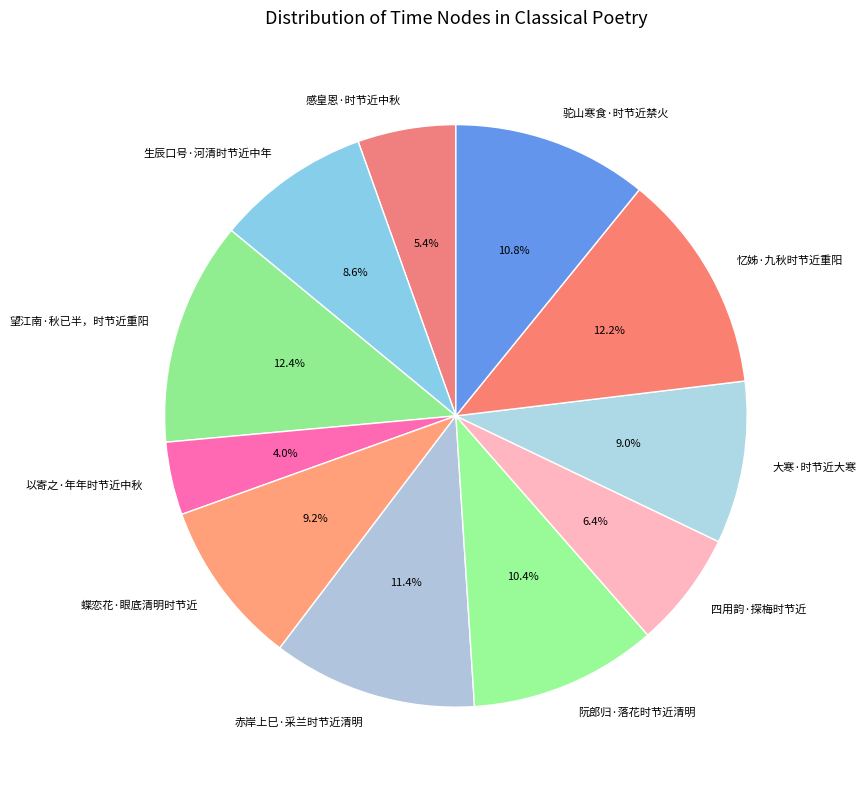

Is the sum of 驼山寒食·时节近禁火 and 蝶恋花·眼底清明时节近 greater than half?

No